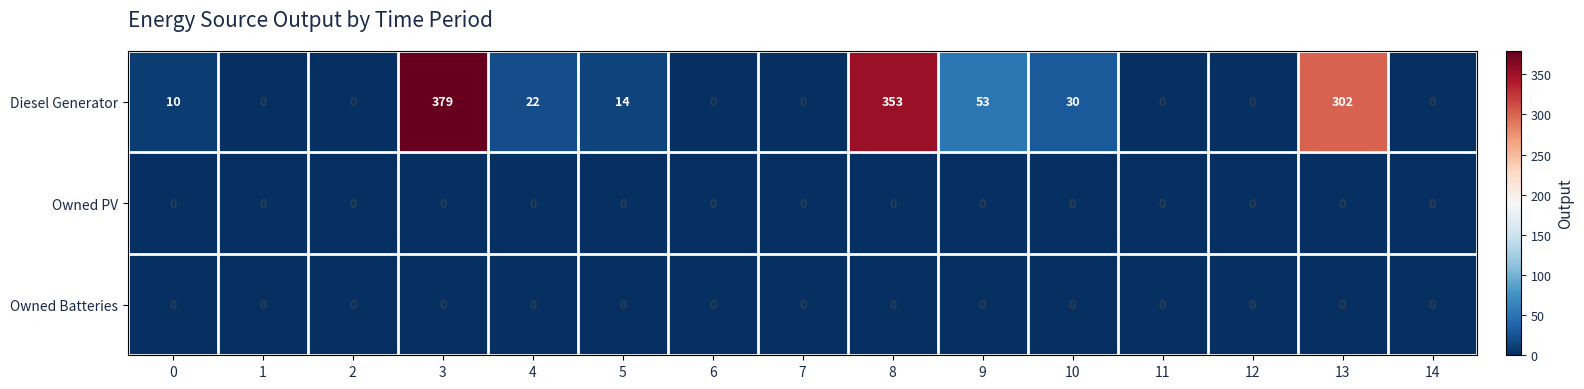

Which series has the largest total across all categories?

Diesel Generator